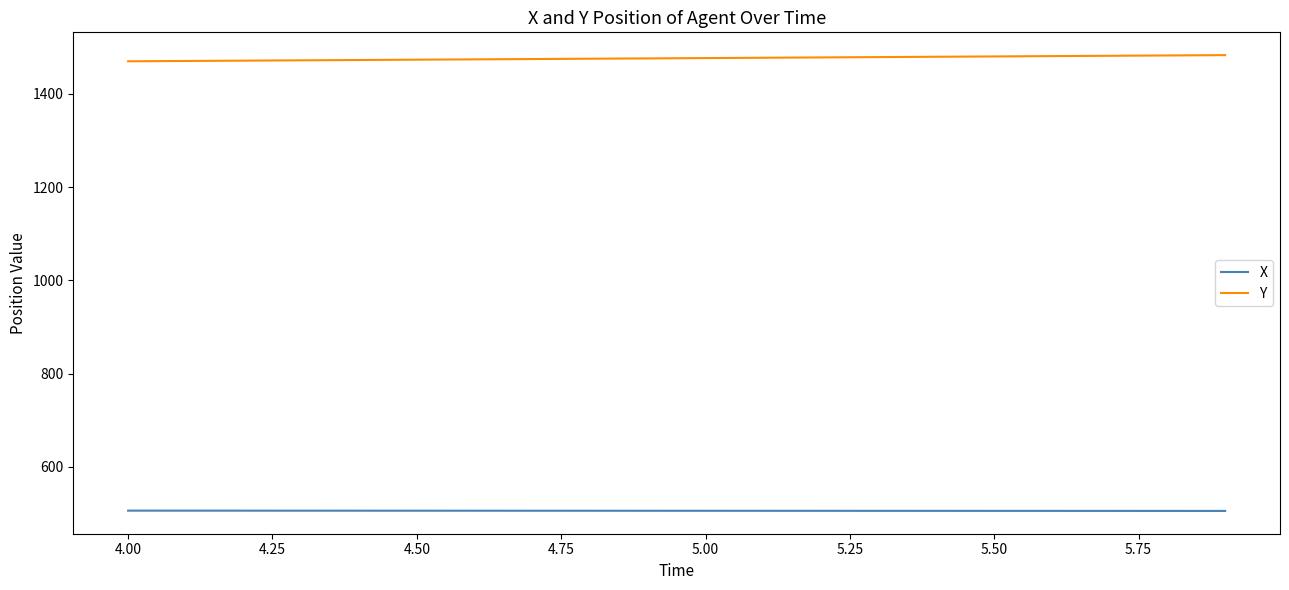

List the series in order of their peak value, lowest first.

X, Y